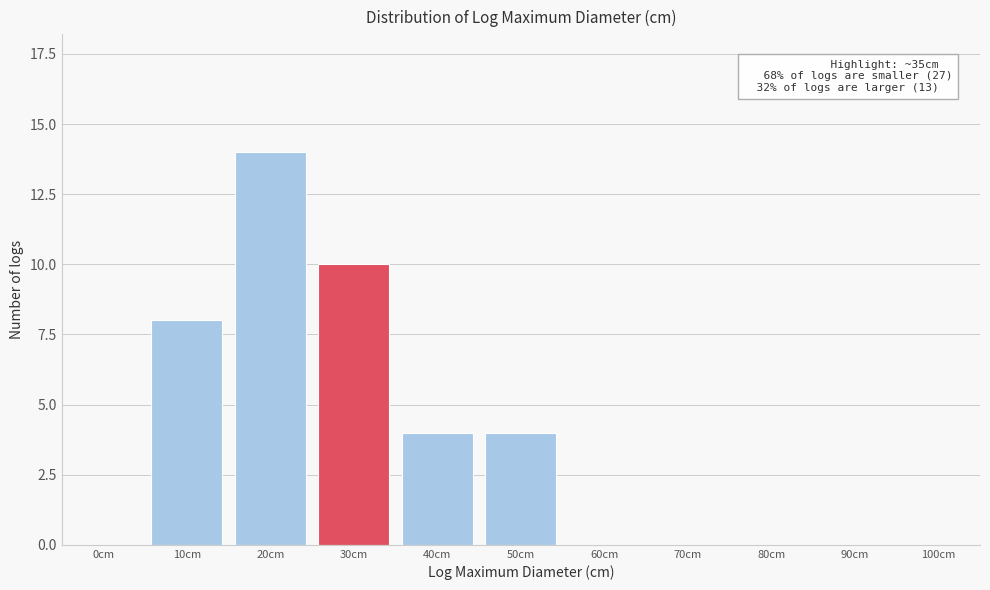

Reading right to left, transcribe all the data shown in this chart.

100cm=0	90cm=0	80cm=0	70cm=0	60cm=0	50cm=4	40cm=4	30cm=10	20cm=14	10cm=8	0cm=0